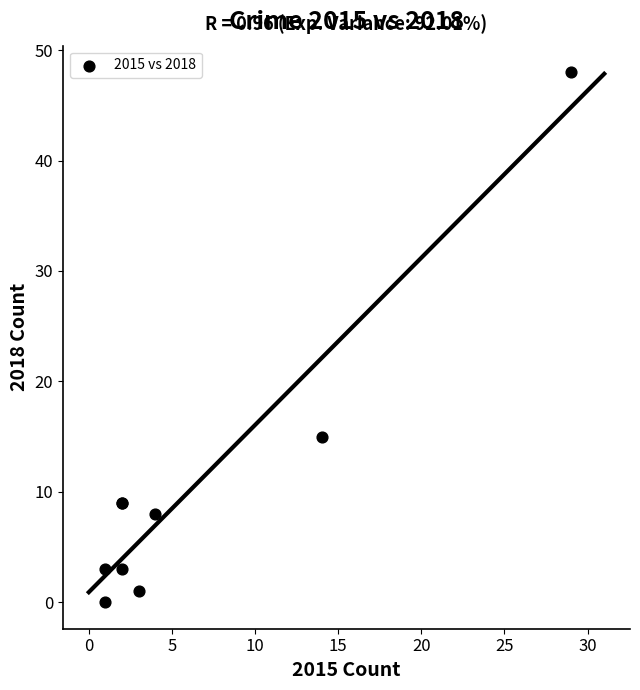

What Y value in the scatter plot is closest to 24?

15